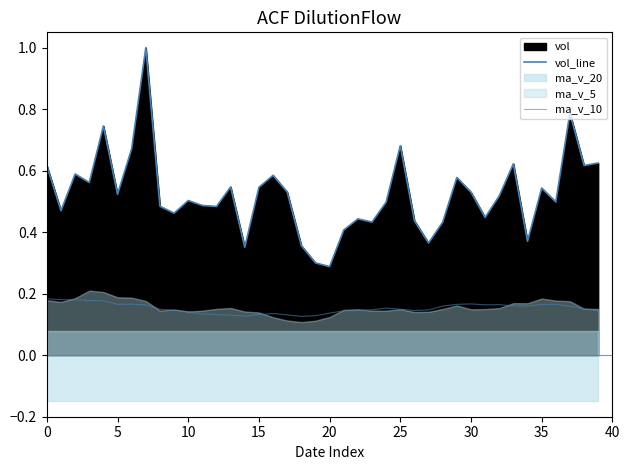

Count the ma_v_10 values in the range 0 to 1.

40